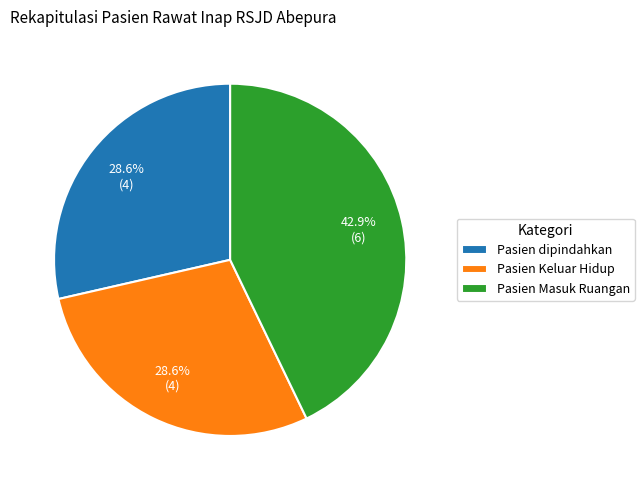

How many slices are in this pie chart?

3